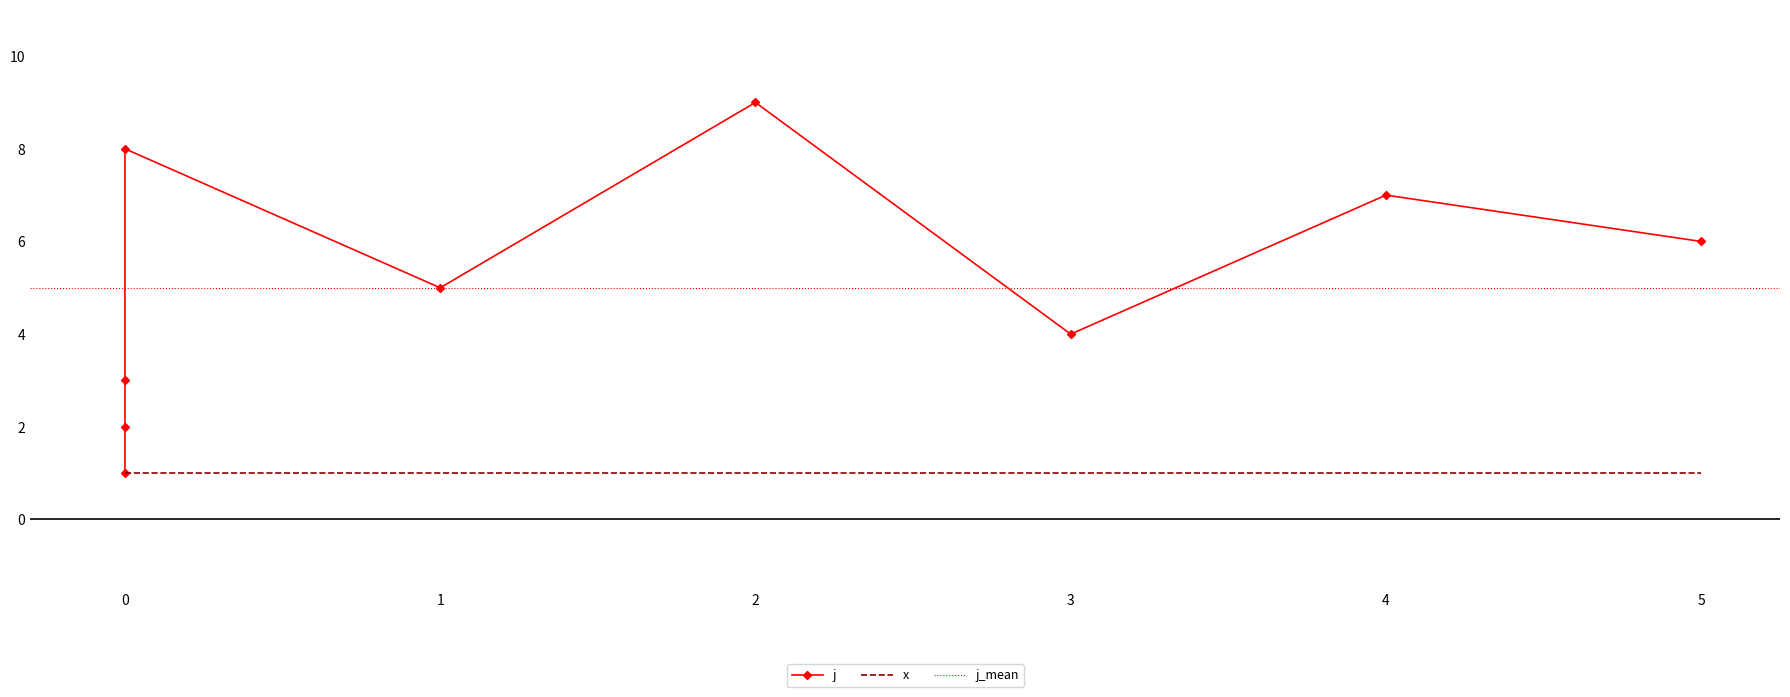

How many values exceed 5?

4